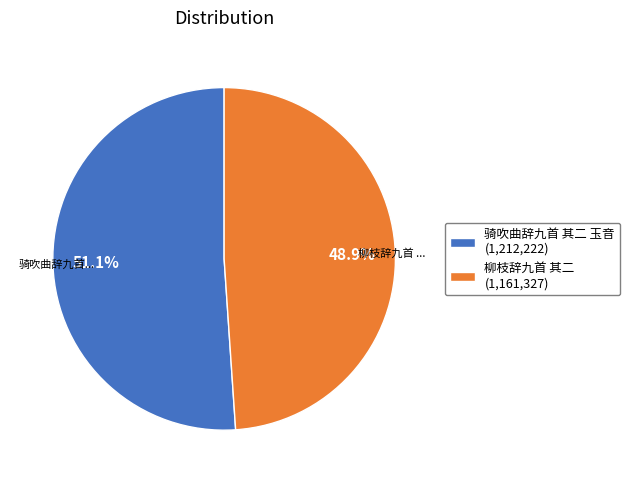

Between 柳枝辞九首 其二 (1,161,327) and 骑吹曲辞九首 其二 玉音 (1,212,222), which is larger?

骑吹曲辞九首 其二 玉音 (1,212,222)